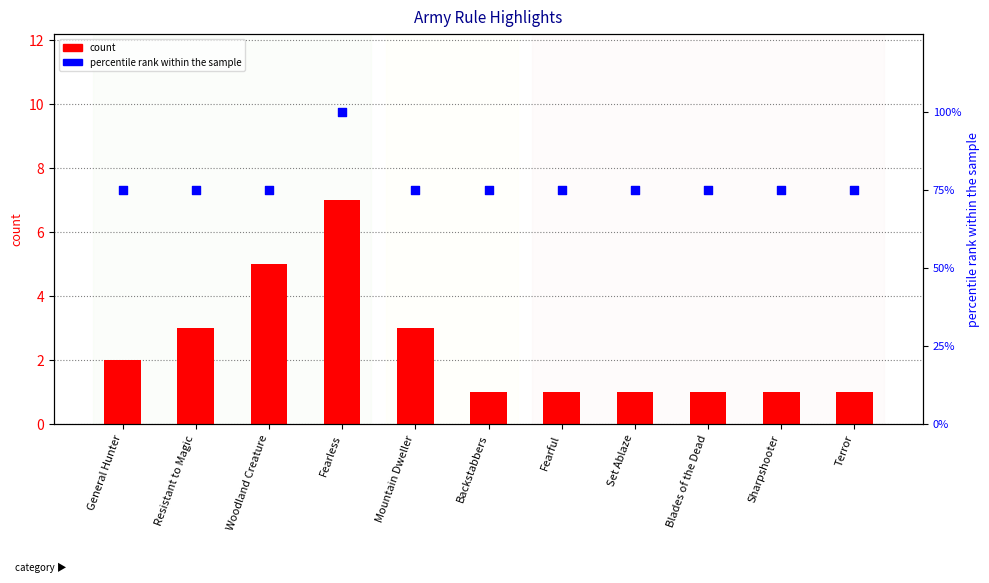

What are all the series names shown in the legend?

count, percentile rank within the sample